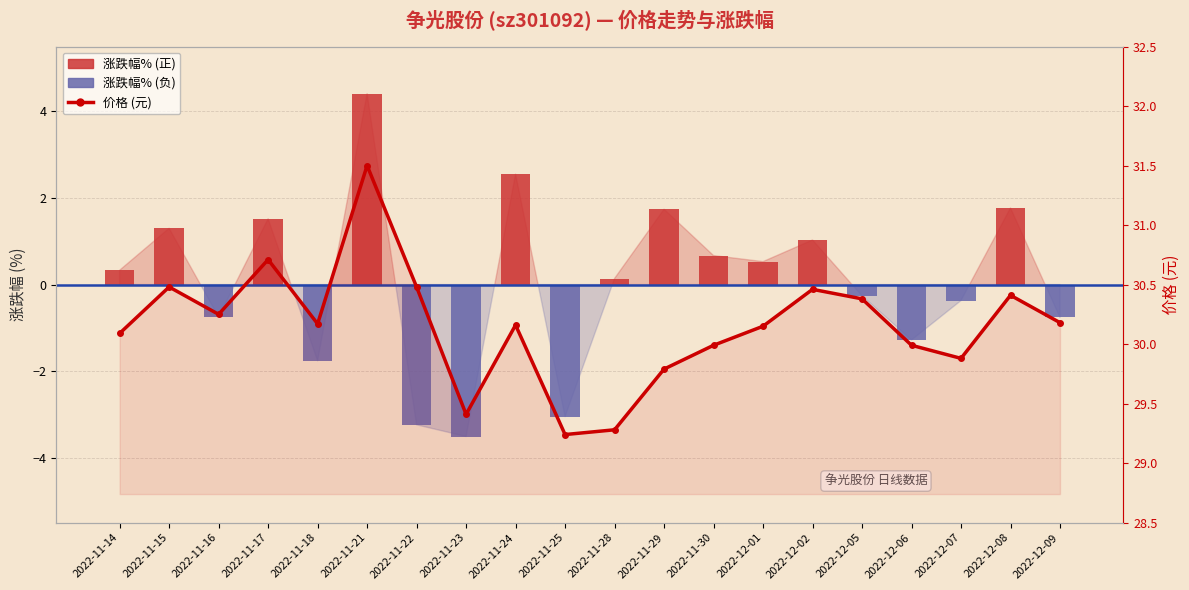

What is the average value of the 涨跌幅% series?

0.1